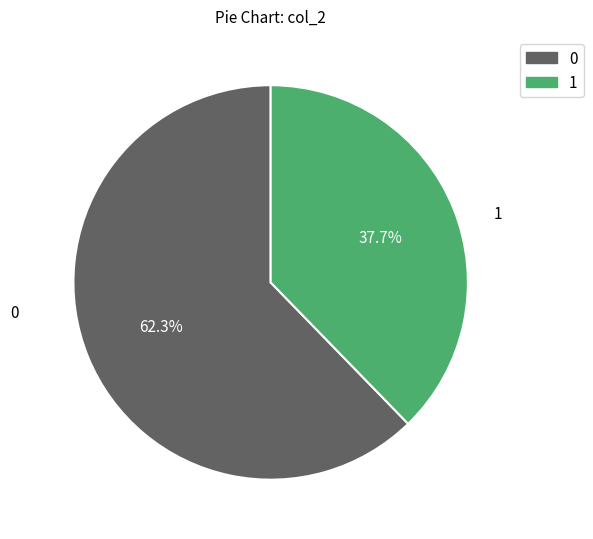

To the nearest percent, what is the difference between the 0 and 1 slice percentages?

25%